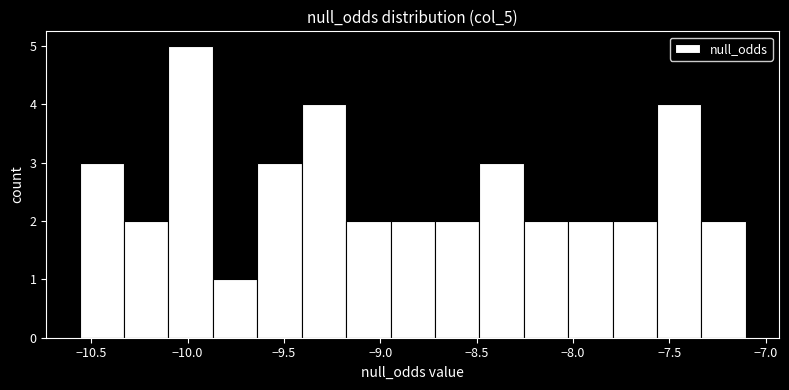

Which range on the x-axis has the tallest bar?

-10.10 to -9.85